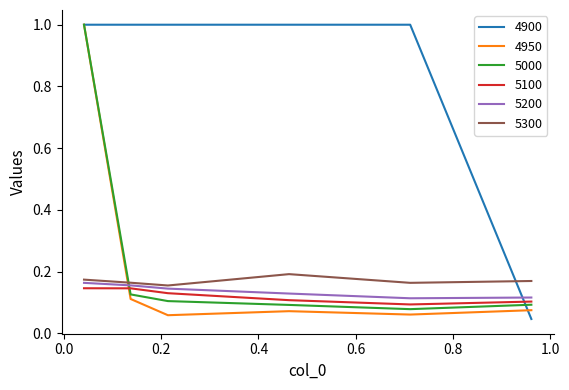

How many lines are shown in the chart?

6